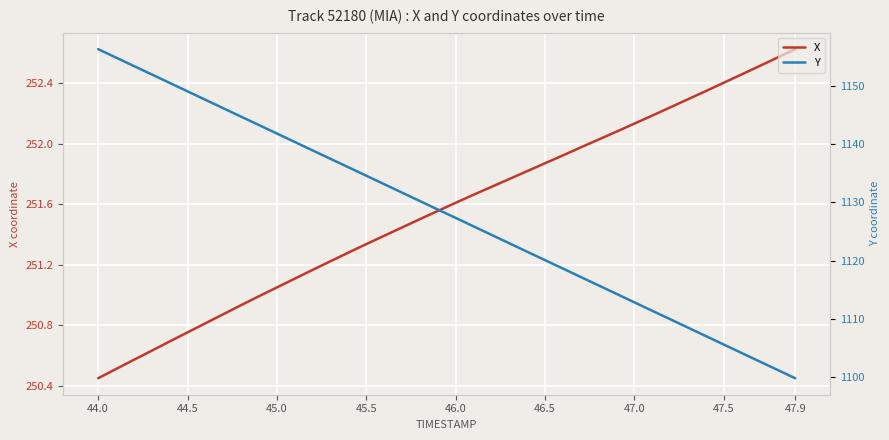

At which label does X reach its minimum?

44.0